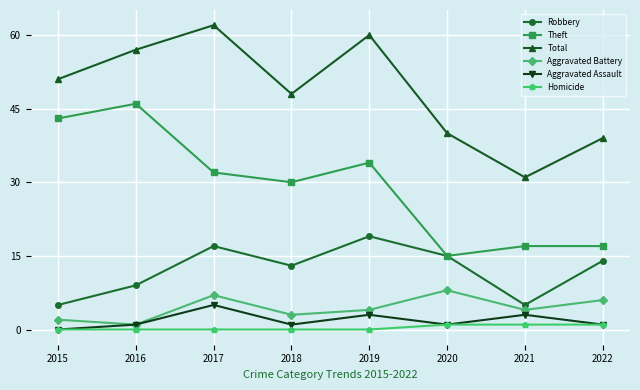

At how many categories does at least one series exceed 61?

1